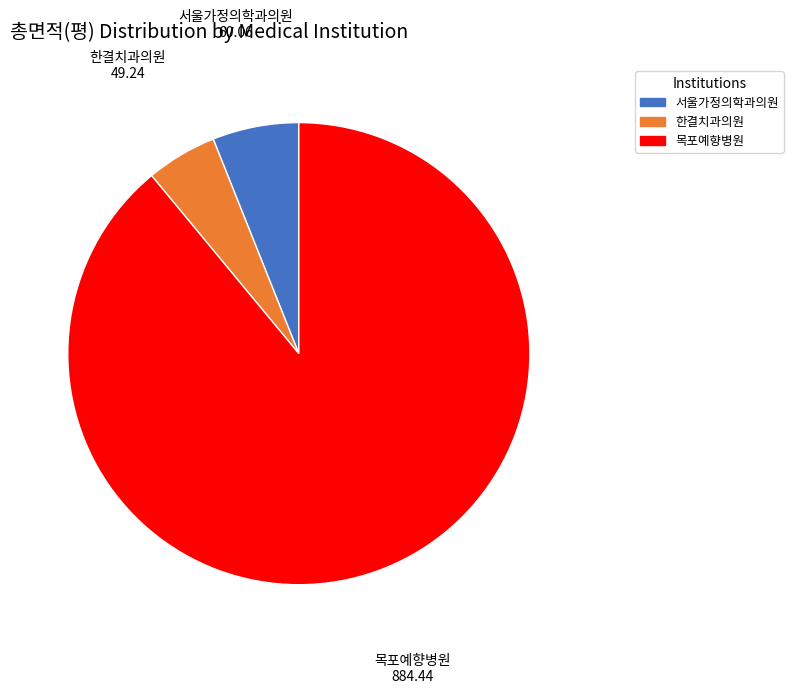

Is there a majority slice in this chart?

Yes